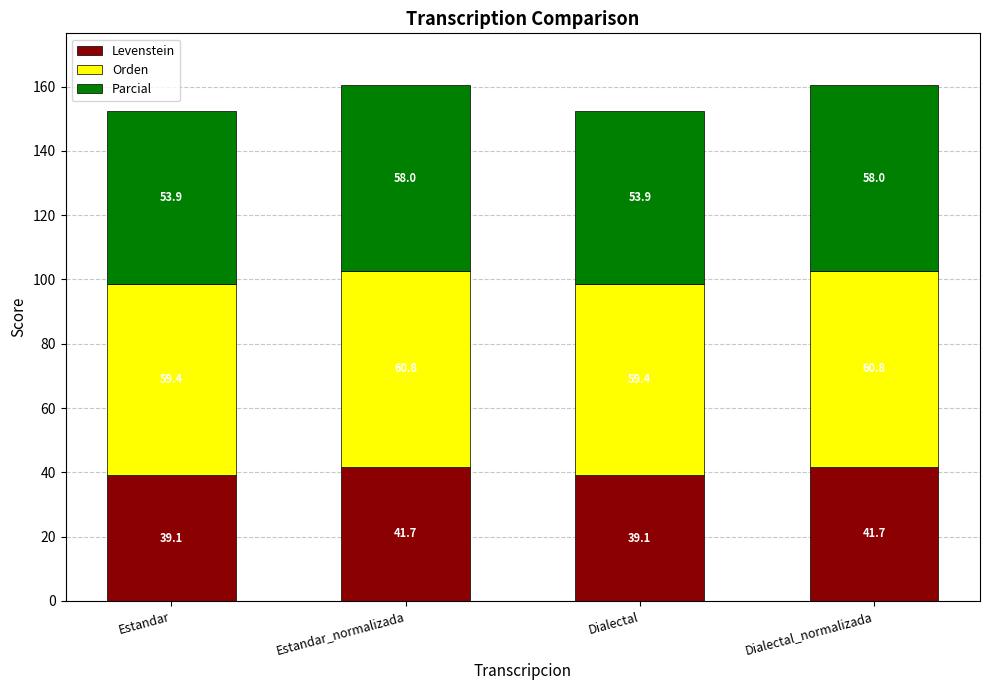

Is it true that Levenstein equals 68.5 at Estandar?

False